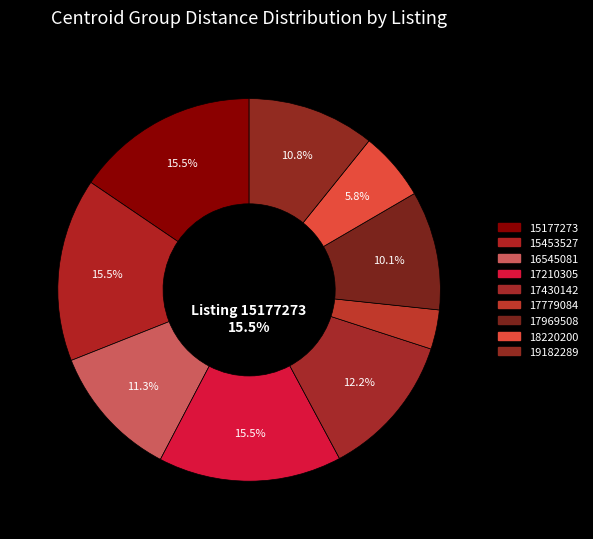

What is the largest slice in the pie chart?

15177273